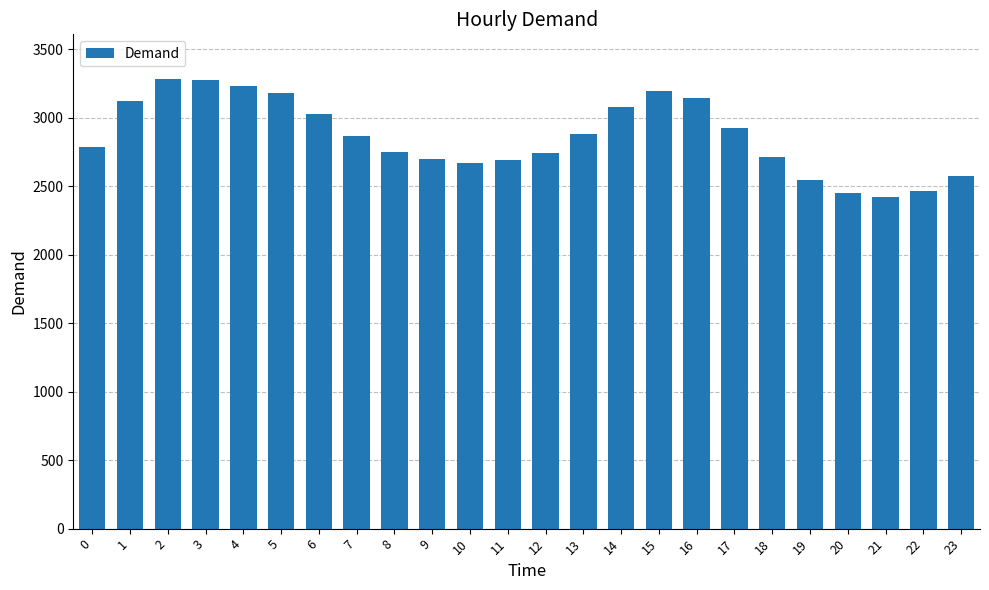

What is the difference between the second highest and minimum values?

852